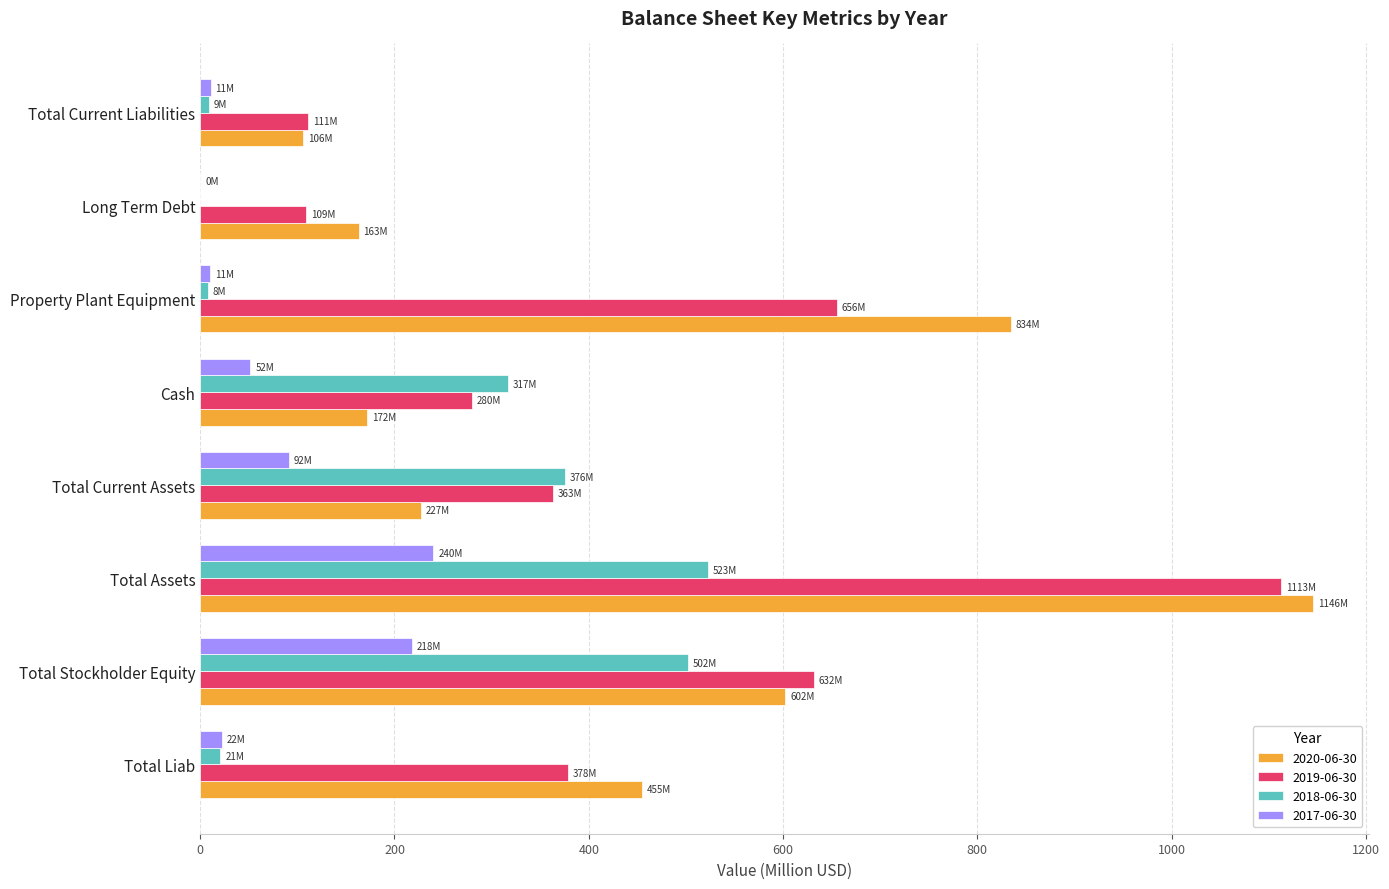

The value of 2020-06-30 at Total Current Assets is 226.9. True or false?

True